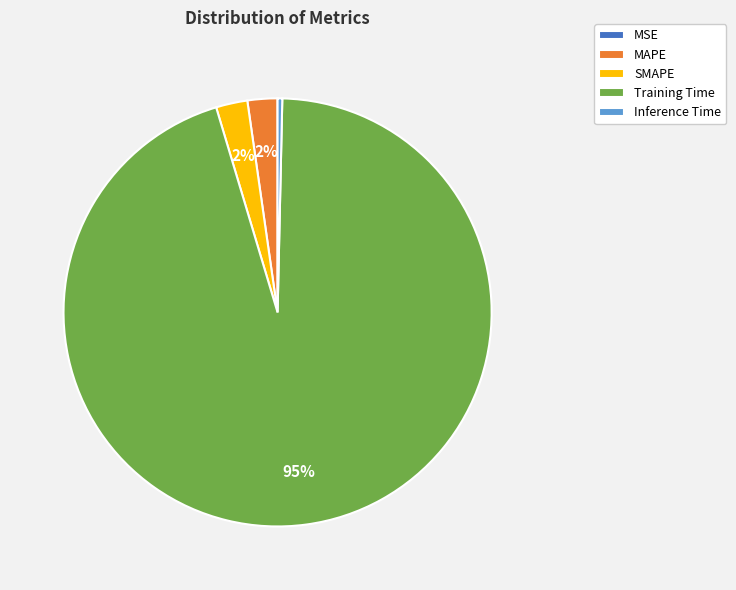

To the nearest percent, what percentage of the pie is SMAPE?

2%